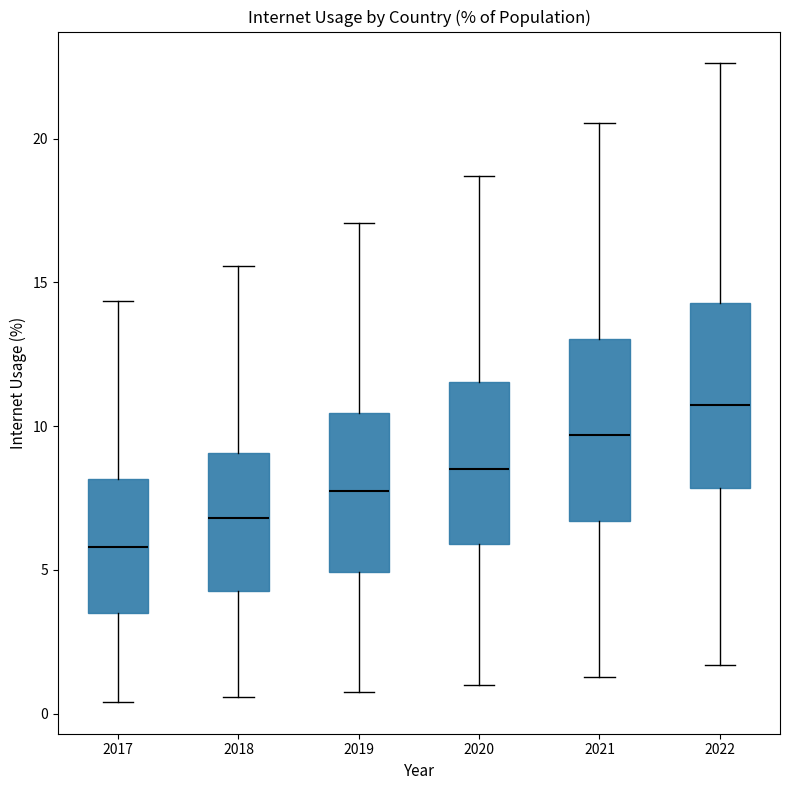

Reading left to right, transcribe this box plot: for each box, give where its median line is, the range the box spans, and where its two whiskers end, as read against the y-axis. The values are not printed on the chart, so give them approximately, as read against the axis.

2017: median 6.0, box 3.5 to 8.0, whiskers 0.5 to 14.5
2018: median 7.0, box 4.5 to 9.0, whiskers 0.5 to 15.5
2019: median 7.5, box 5.0 to 10.5, whiskers 1.0 to 17.0
2020: median 8.5, box 6.0 to 11.5, whiskers 1.0 to 18.5
2021: median 9.5, box 6.5 to 13.0, whiskers 1.5 to 20.5
2022: median 10.5, box 8.0 to 14.5, whiskers 1.5 to 22.5